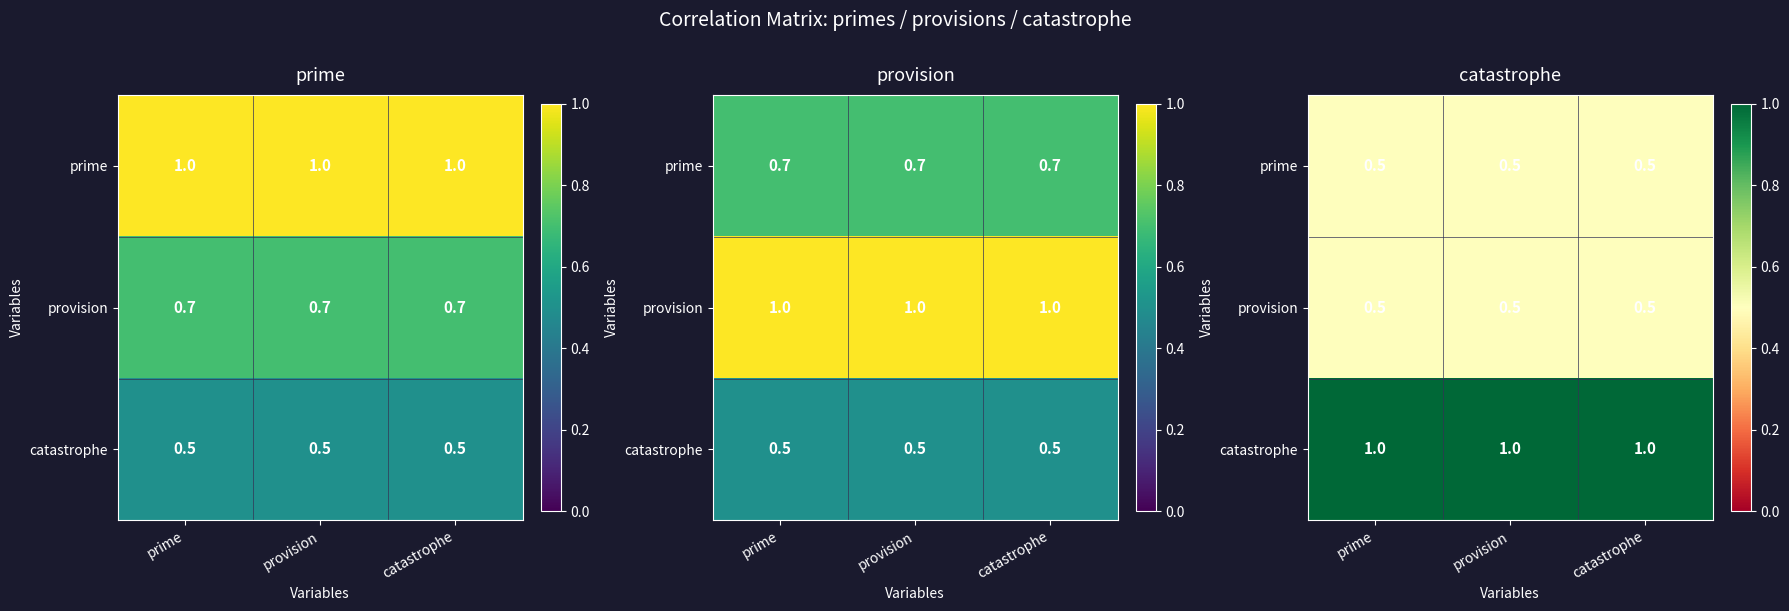

Between provision and catastrophe, which is larger?

provision